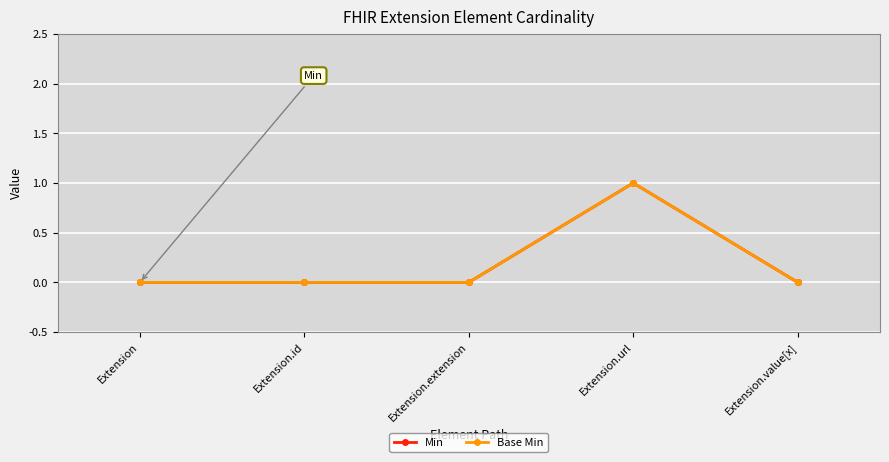

How many positive values does the Base Min series have?

1